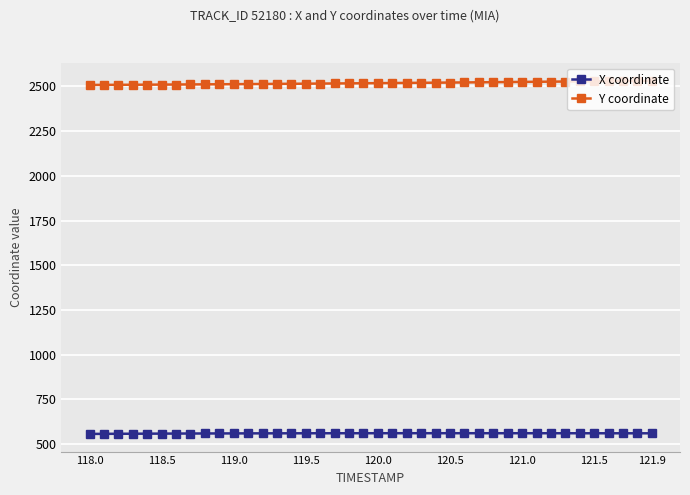

Rank the series by their maximum value, from highest to lowest.

Y coordinate, X coordinate